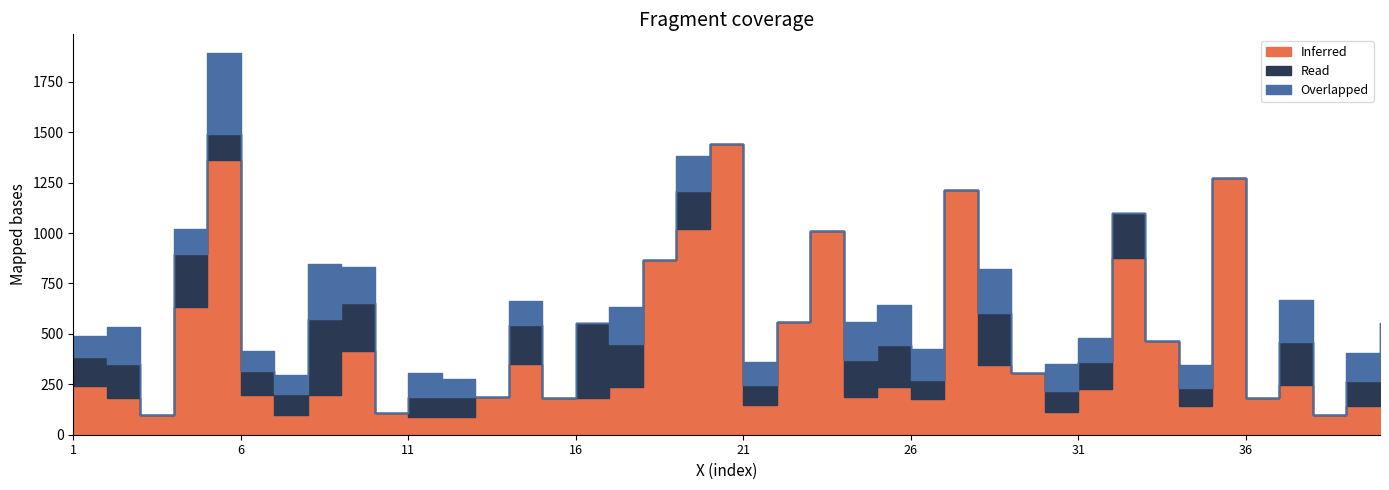

The Read series shows 91 at 34. True or false?

True